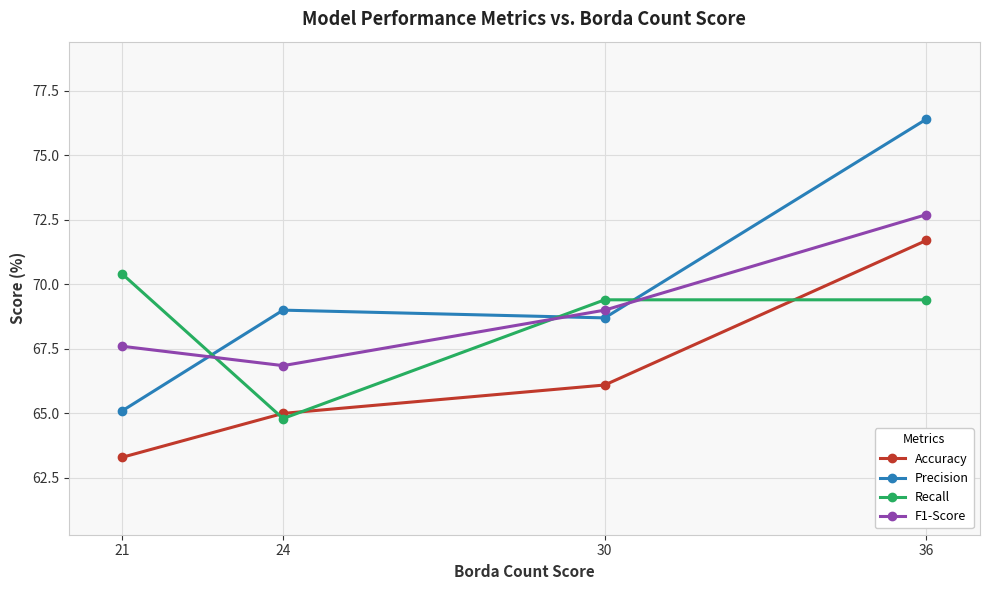

List the series in order of their overall mean, highest first.

Precision, F1-Score, Recall, Accuracy